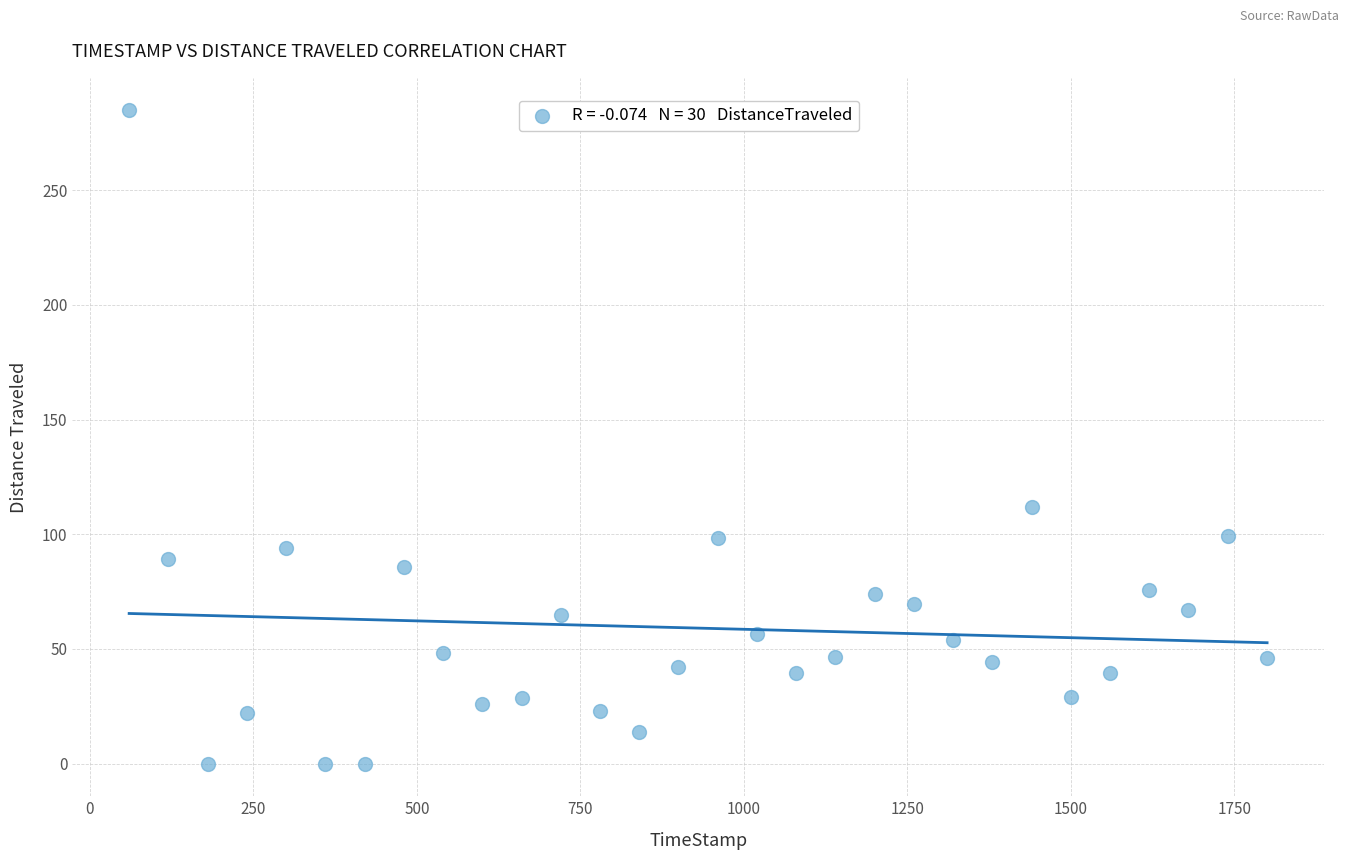

What is the range of Y values (max minus min)?

284.7